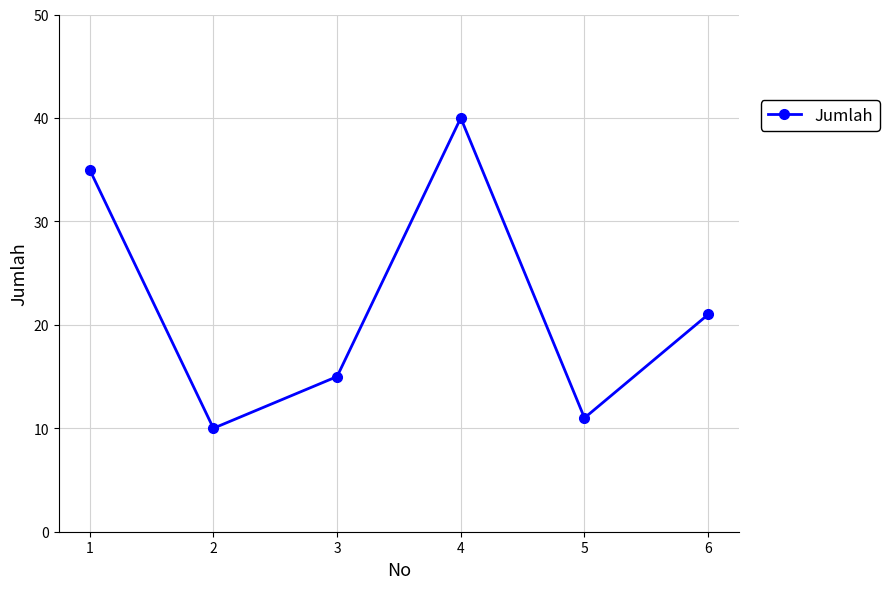

How many points are higher than both their immediate neighbors (excluding endpoints)?

1